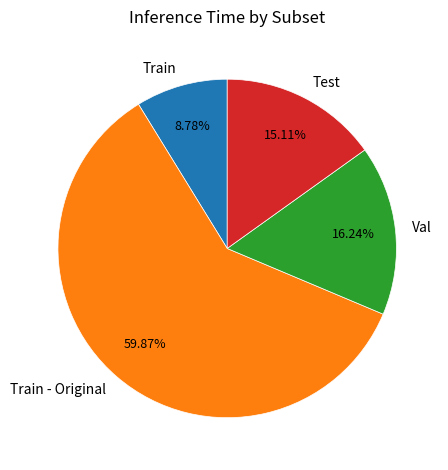

To the nearest percent, what is the combined percentage of Train - Original and Train?

69%